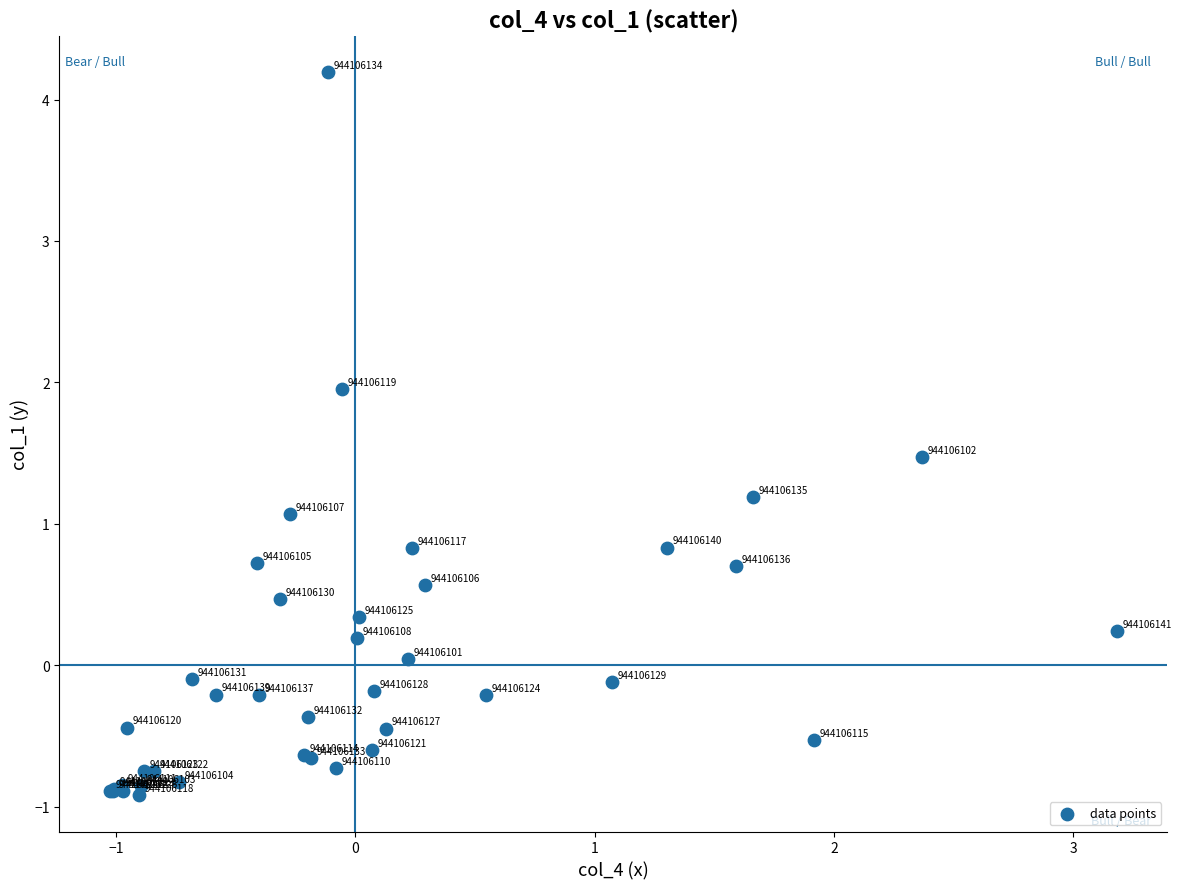

What Y value in the scatter plot is closest to 1?

1.1